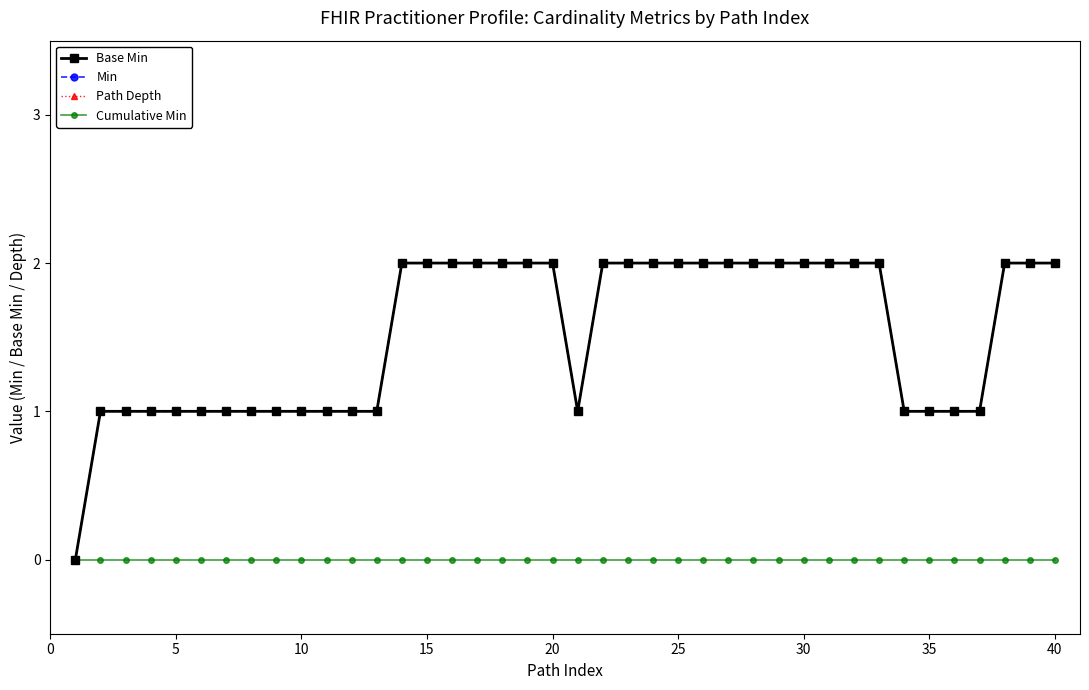

True or false: Min and Cumulative Min intersect in this chart.

False